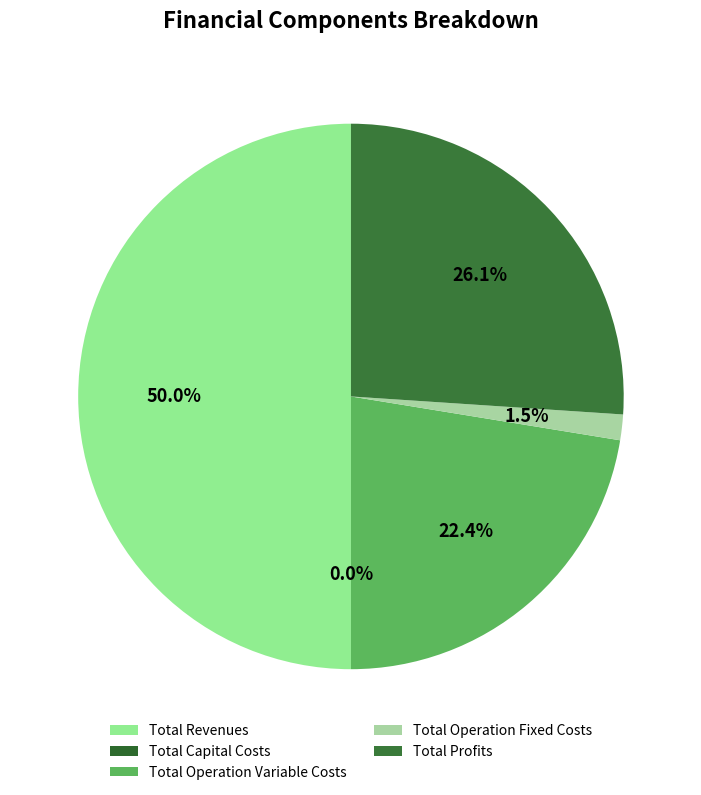

How many segments does this pie chart have?

5